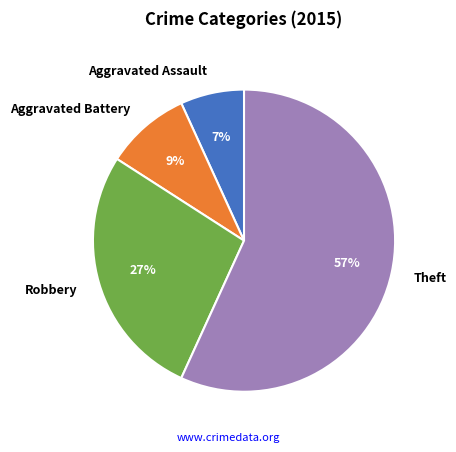

Which slice represents more than half of the pie?

Theft